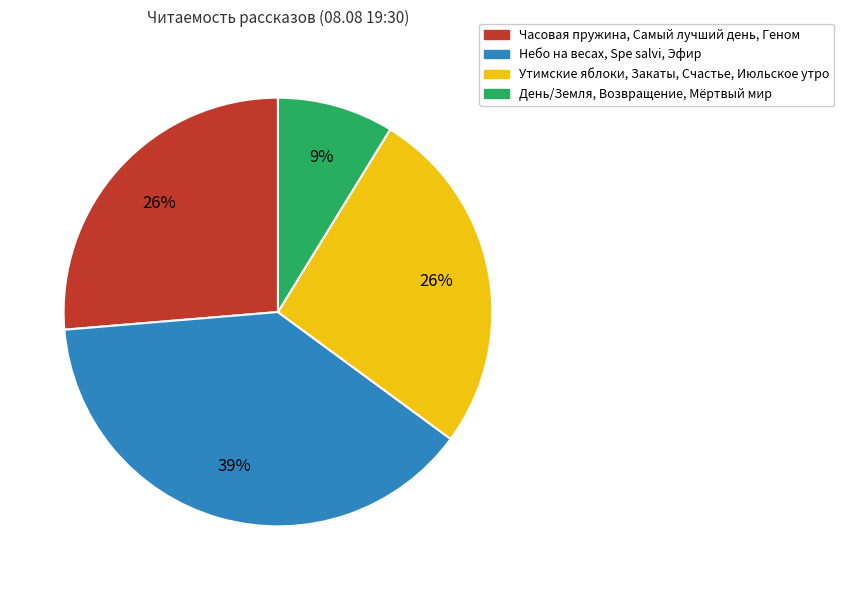

Is there a majority slice in this chart?

No